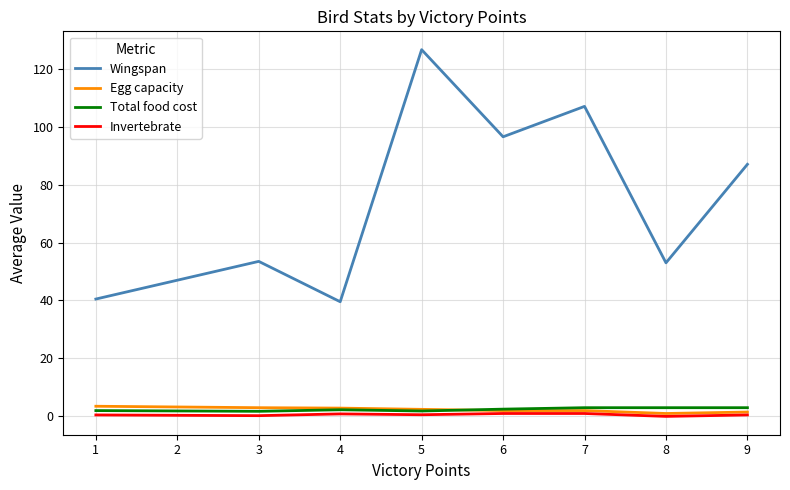

True or false: Invertebrate and Wingspan intersect in this chart.

False